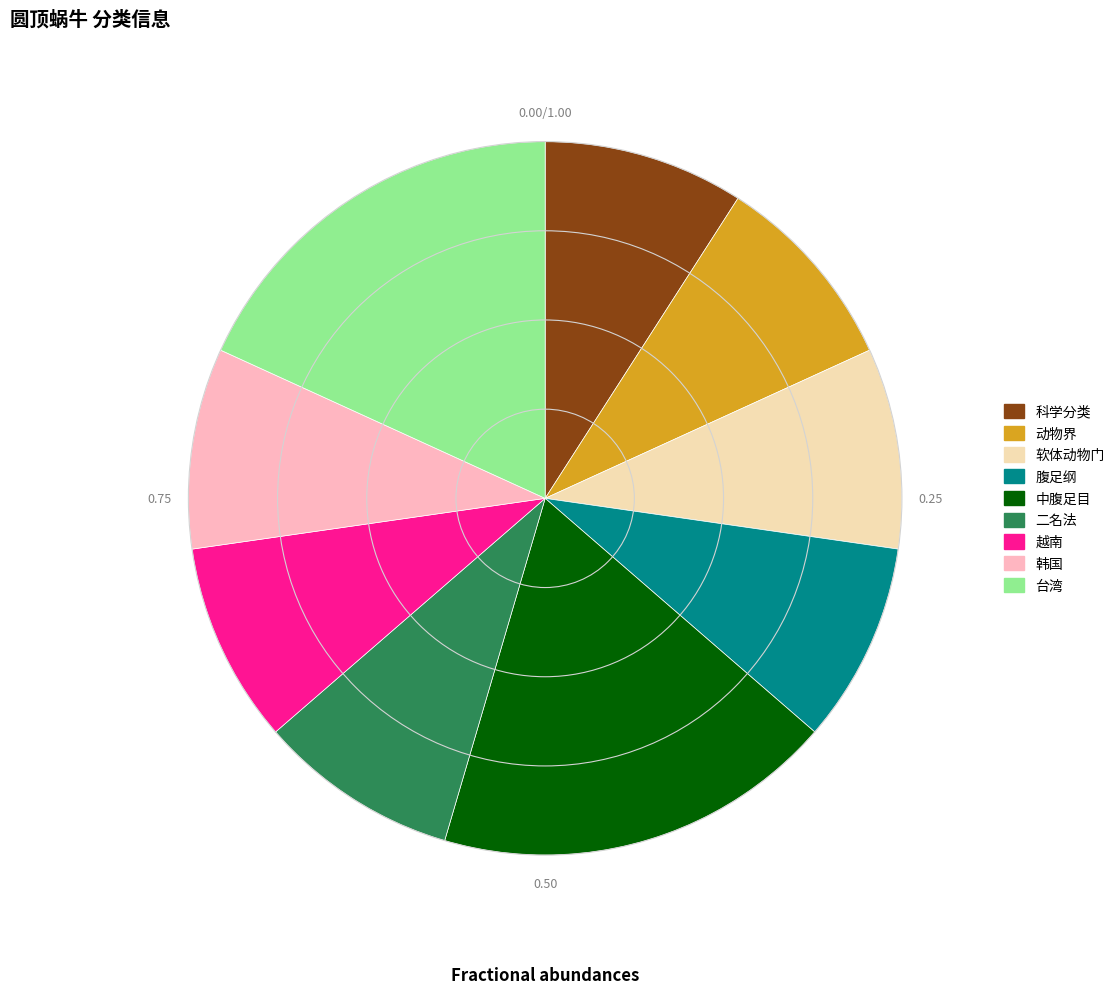

How many segments does this pie chart have?

9